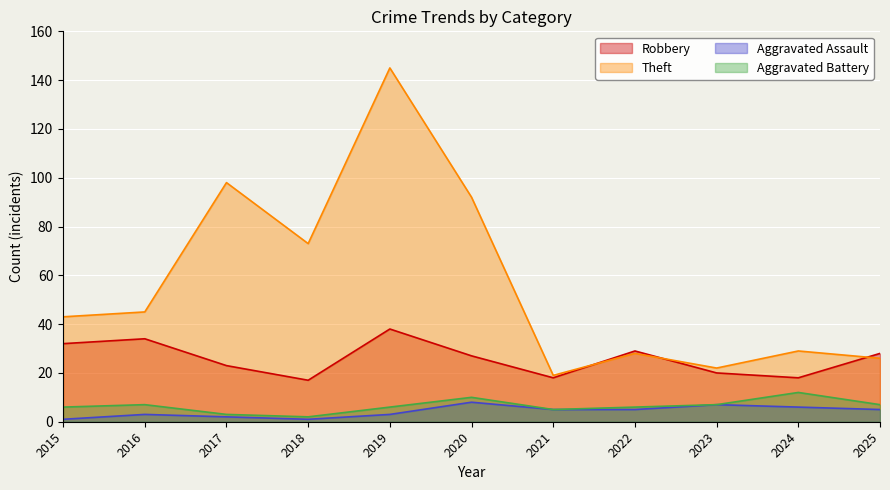

List the labels in order of Theft value, largest first.

2019, 2017, 2020, 2018, 2016, 2015, 2024, 2022, 2025, 2023, 2021